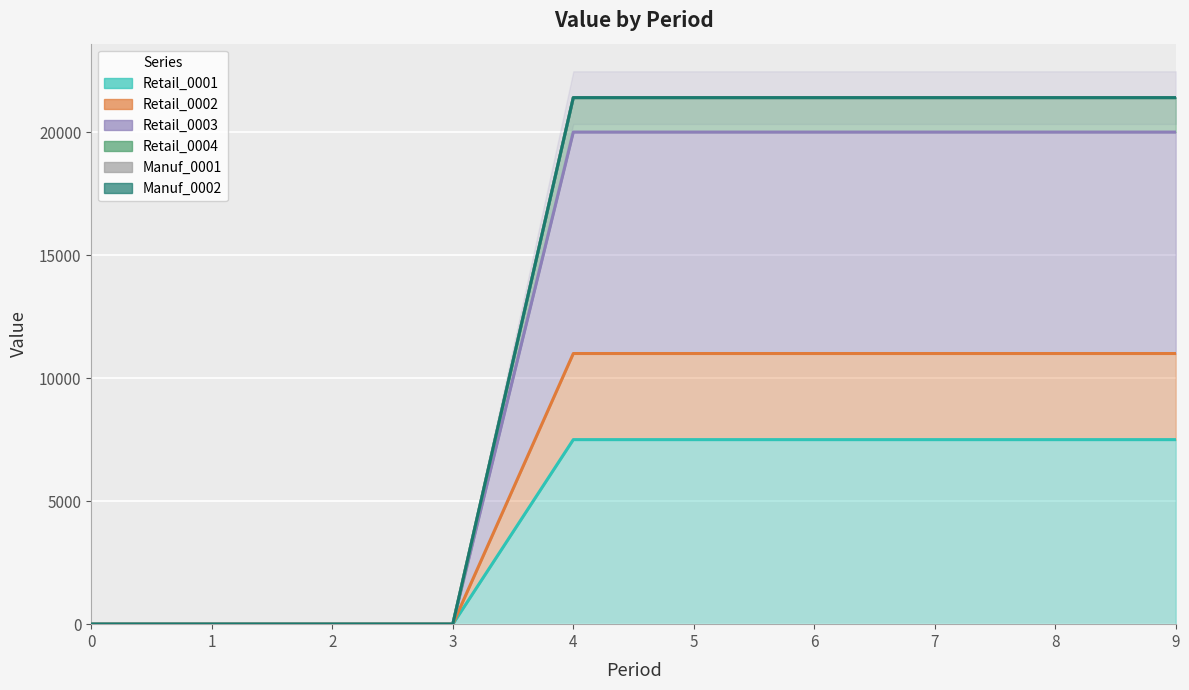

How many Retail_0004 values are between 0 and 21400?

10